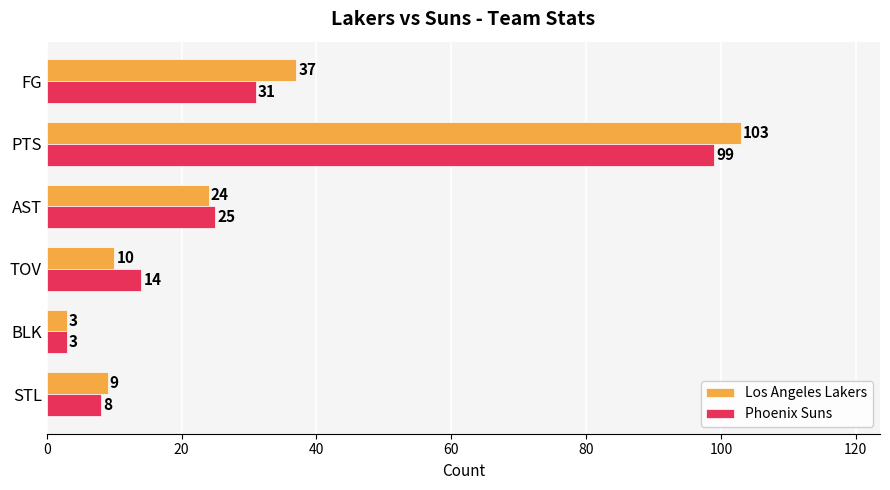

Which series has the largest total across all categories?

Los Angeles Lakers